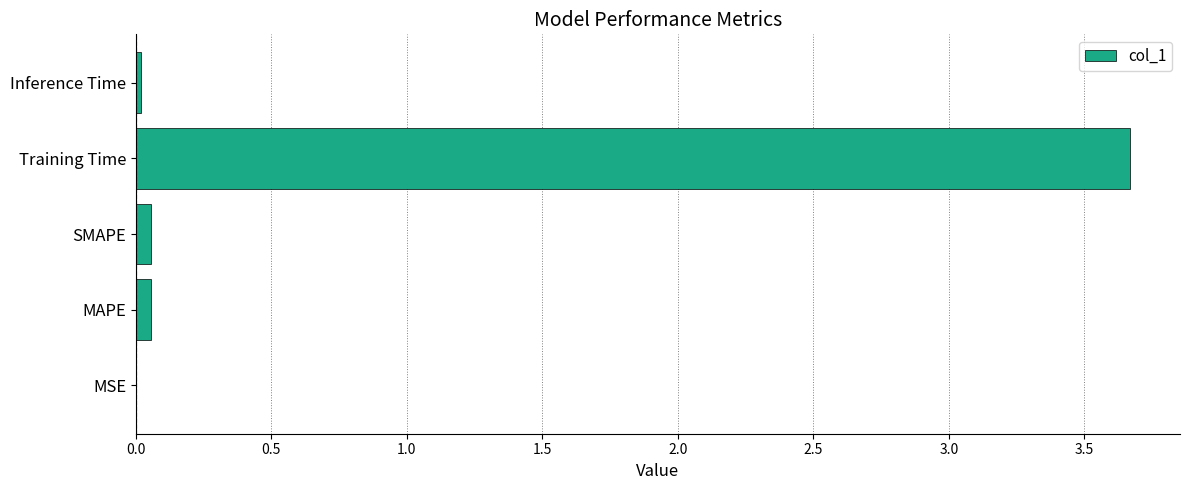

Are the bars grouped side by side (vs. stacked)?

No